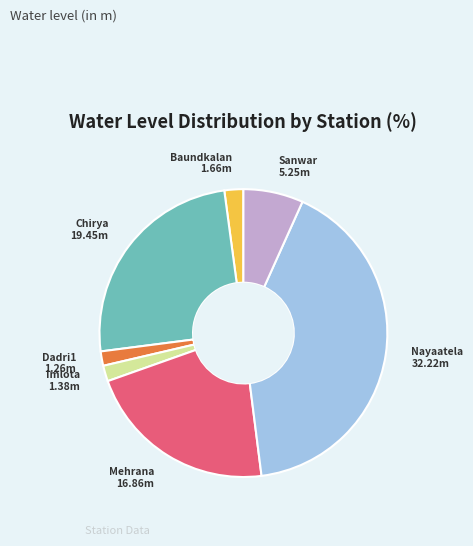

Does any single category account for the majority?

No